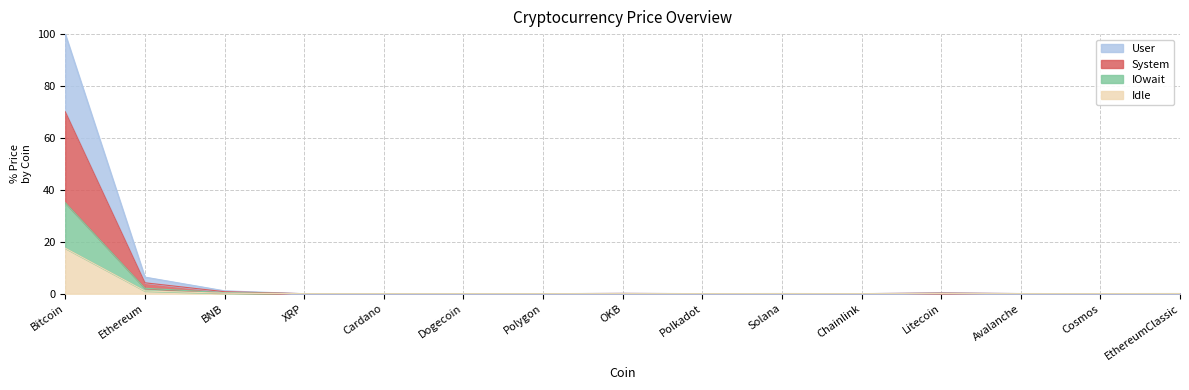

The value of Price_mid at BNB is 0.5. True or false?

False